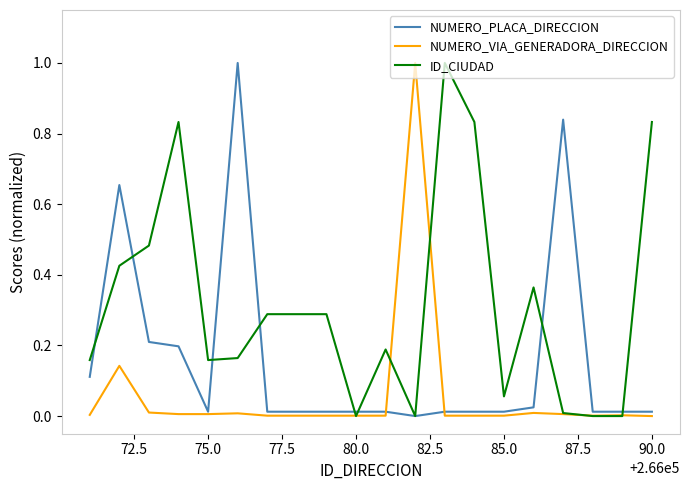

Rank the series by their average value, from lowest to highest.

NUMERO_VIA_GENERADORA_DIRECCION, NUMERO_PLACA_DIRECCION, ID_CIUDAD